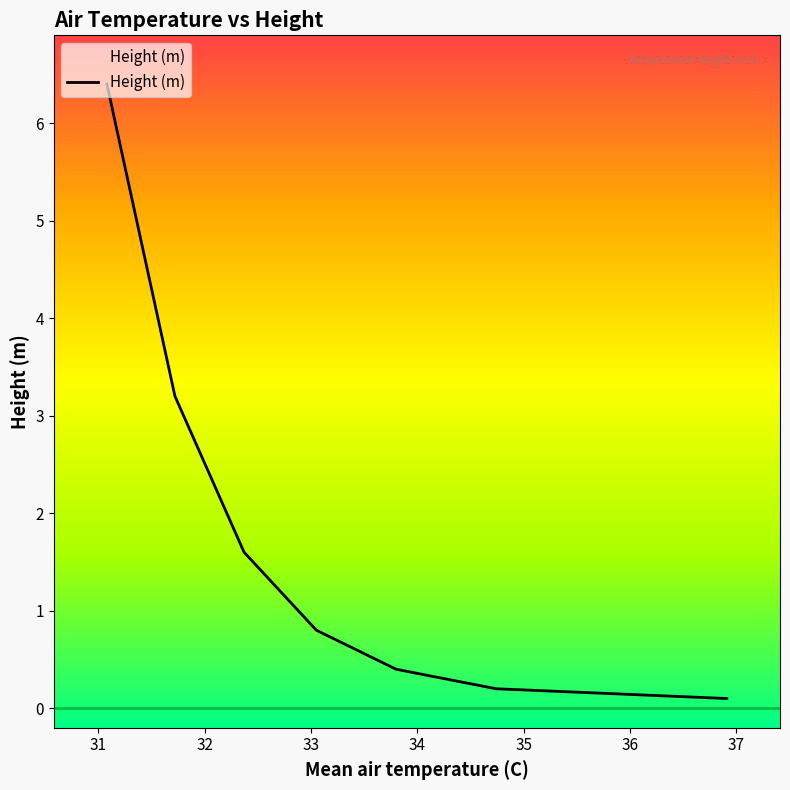

What is the difference between the second highest and minimum values?

3.1